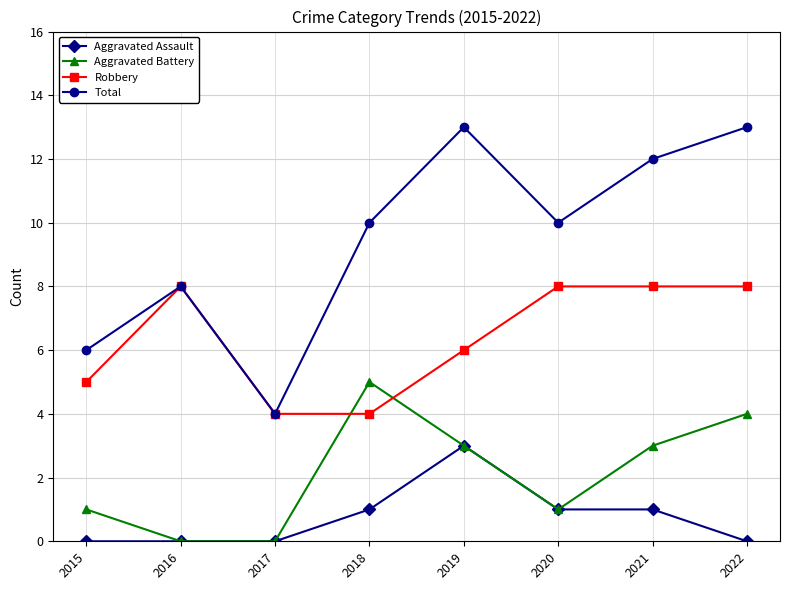

What is the difference between the highest and lowest values at 2018?

9